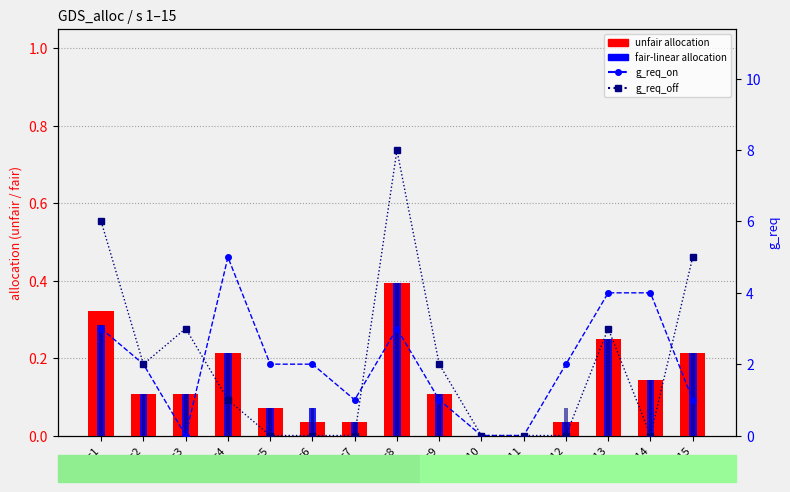

Where is unfair nearest to the value 0?

s=10